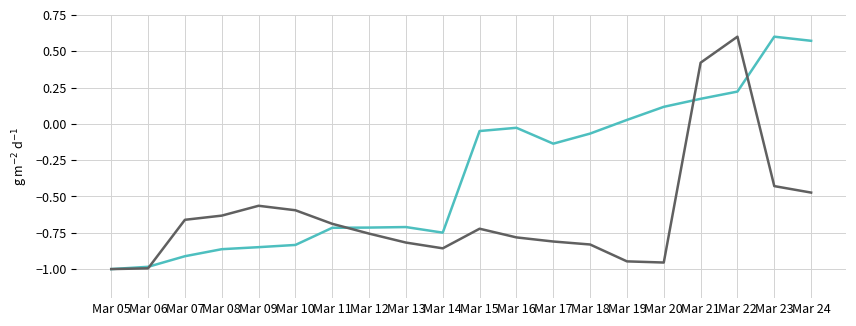

What is the spread (max minus min) of values at Mar 09?

0.3